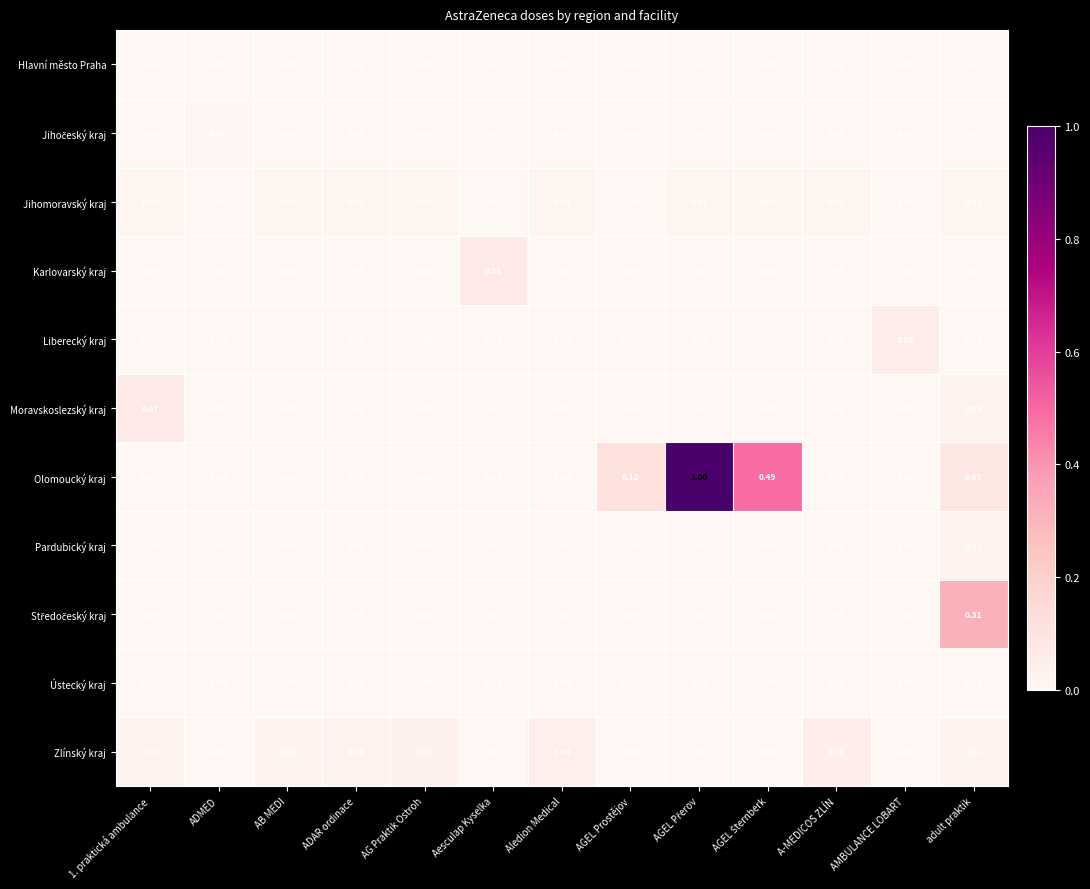

Which series has the largest total across all categories?

Olomoucký kraj